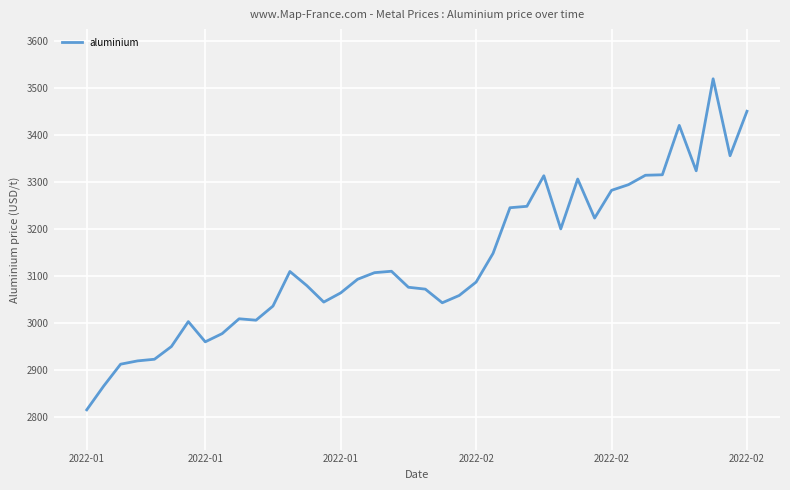

Does the chart display data point markers on the line(s)?

No